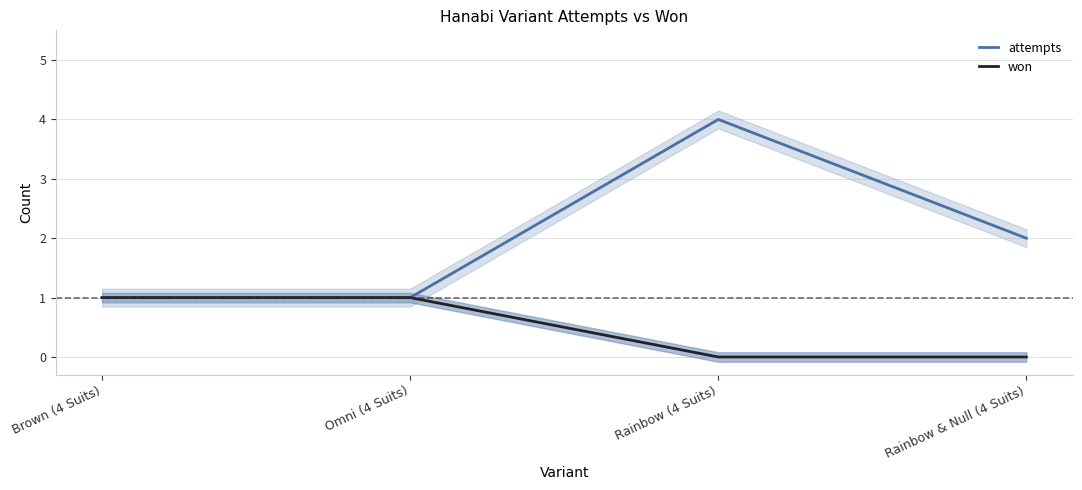

In attempts, how many points are higher than both neighbors (excluding endpoints)?

1